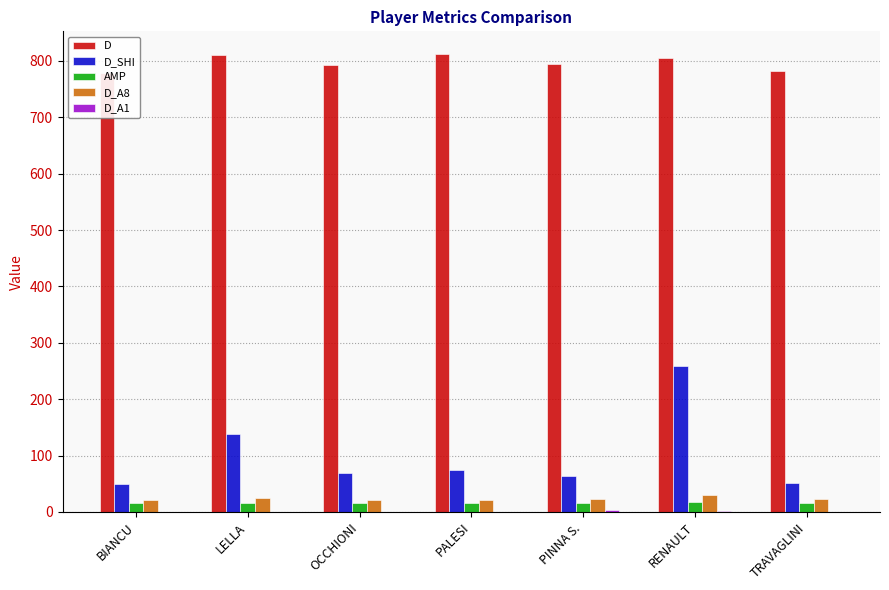

At how many categories does at least one series exceed 307?

7